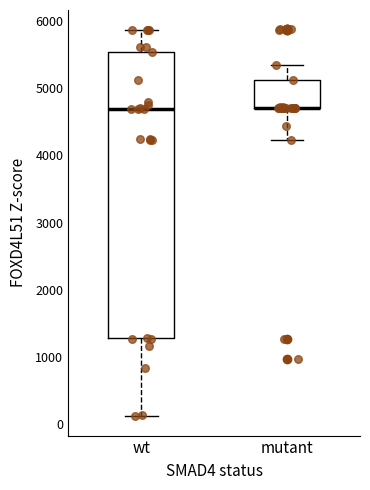

Where is the upper edge of the box for mutant on the y-axis? The values are not printed on the chart, so give them approximately, as read against the axis.

5100